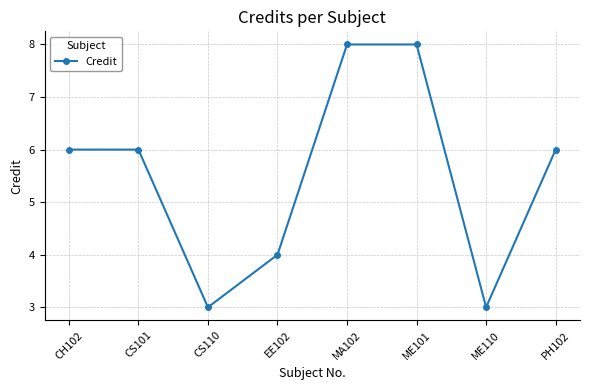

What is the label of the 2nd point from the right?

ME110